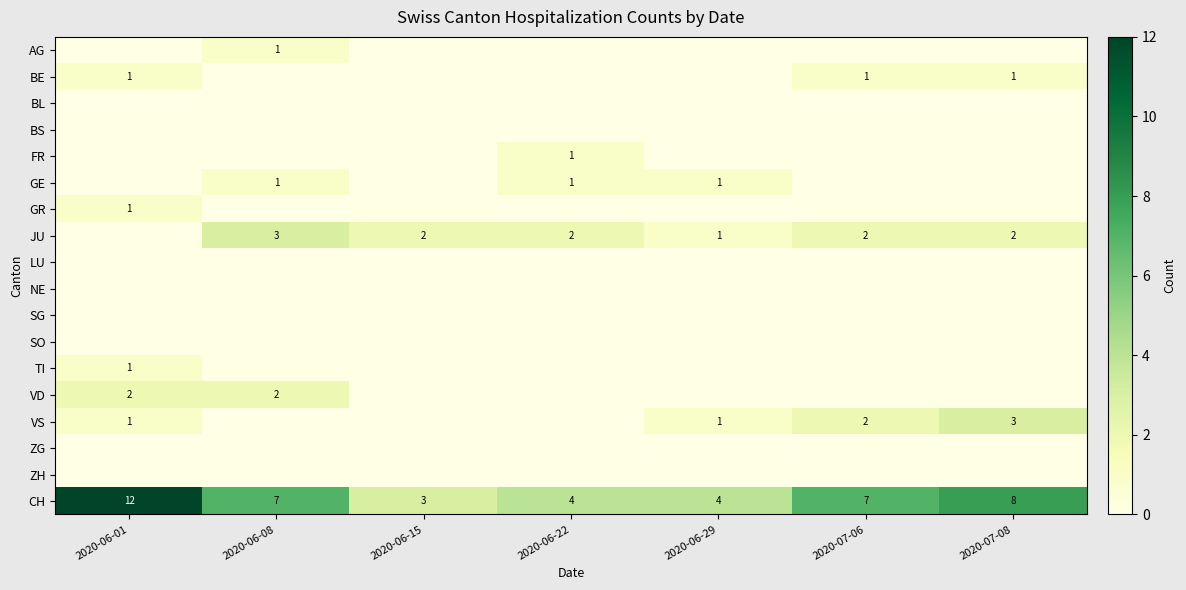

Which category has the lowest value across all series?

2020-06-01